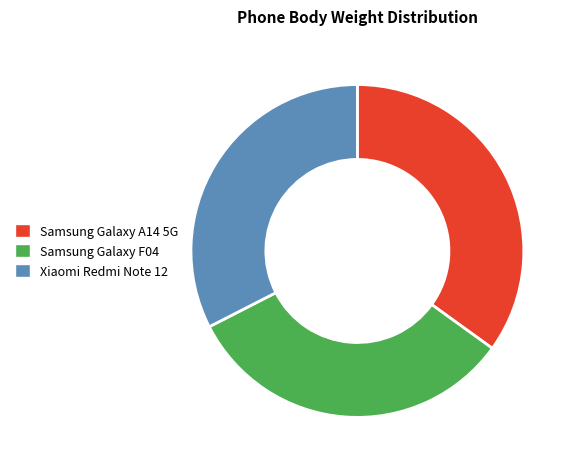

How many segments does this pie chart have?

3